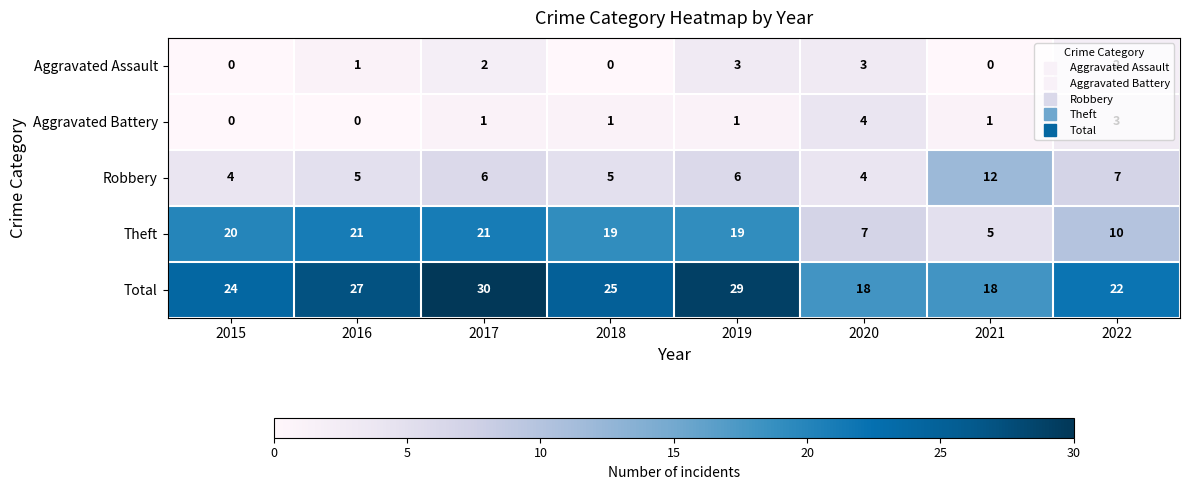

How many data points does each series have?

8